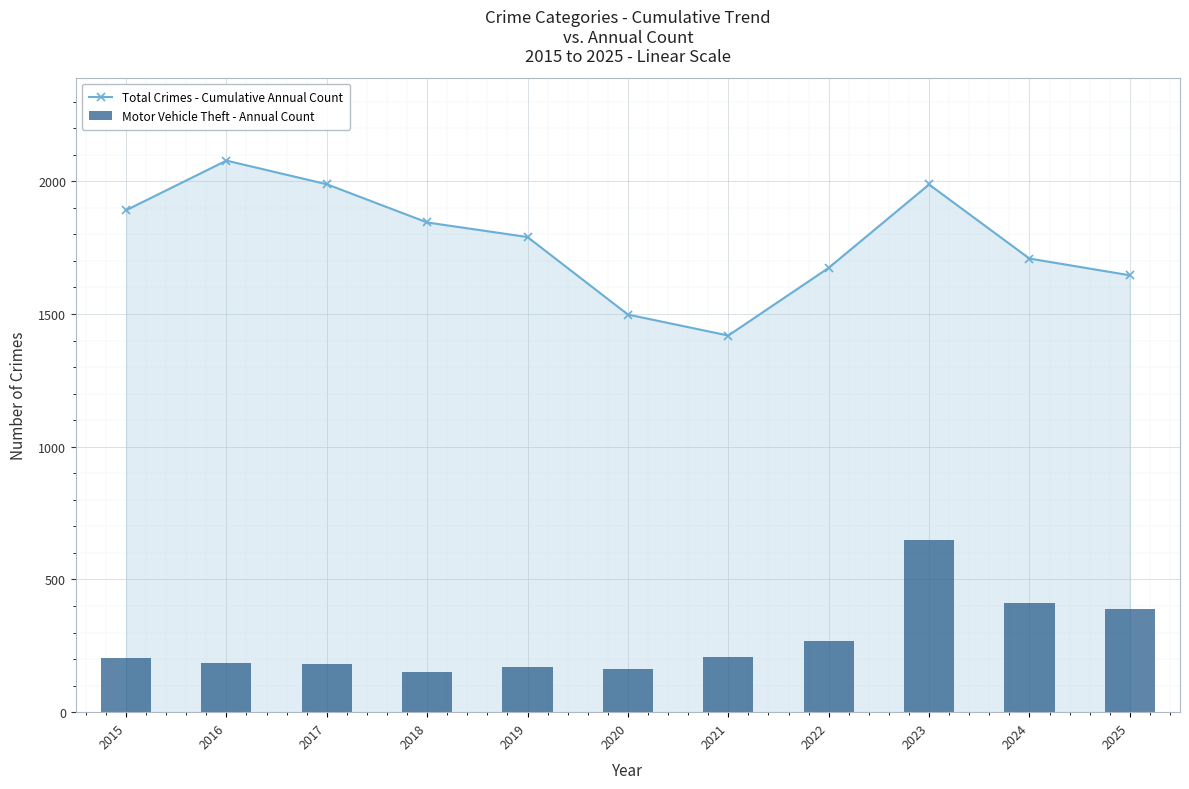

Reading left to right, transcribe all the data shown in this chart.

Total Crimes - Cumulative Annual Count: 2015=1891	2016=2078	2017=1989	2018=1845	2019=1790	2020=1498	2021=1419	2022=1674	2023=1988	2024=1709	2025=1646
Motor Vehicle Theft - Annual Count: 2015=205	2016=186	2017=182	2018=153	2019=170	2020=164	2021=208	2022=270	2023=650	2024=413	2025=387